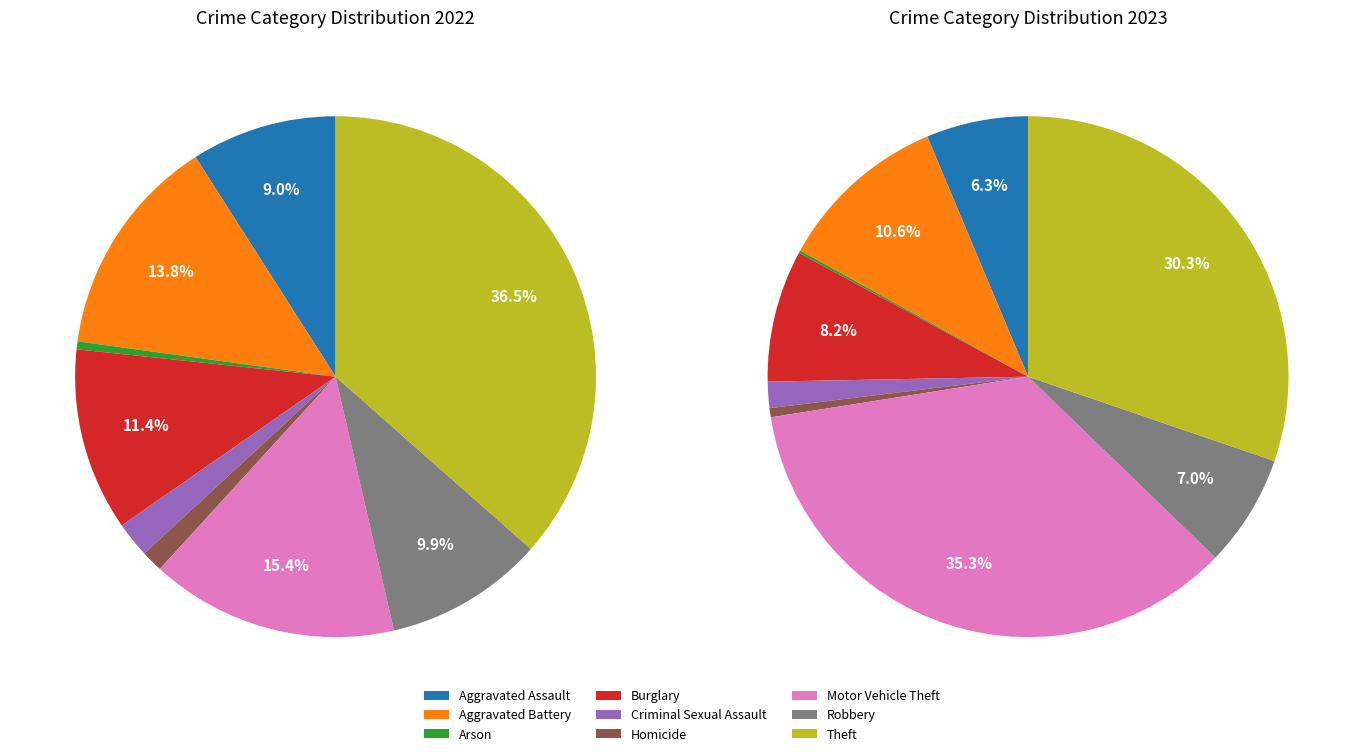

What percentage do Arson and Motor Vehicle Theft together represent?

35.4%